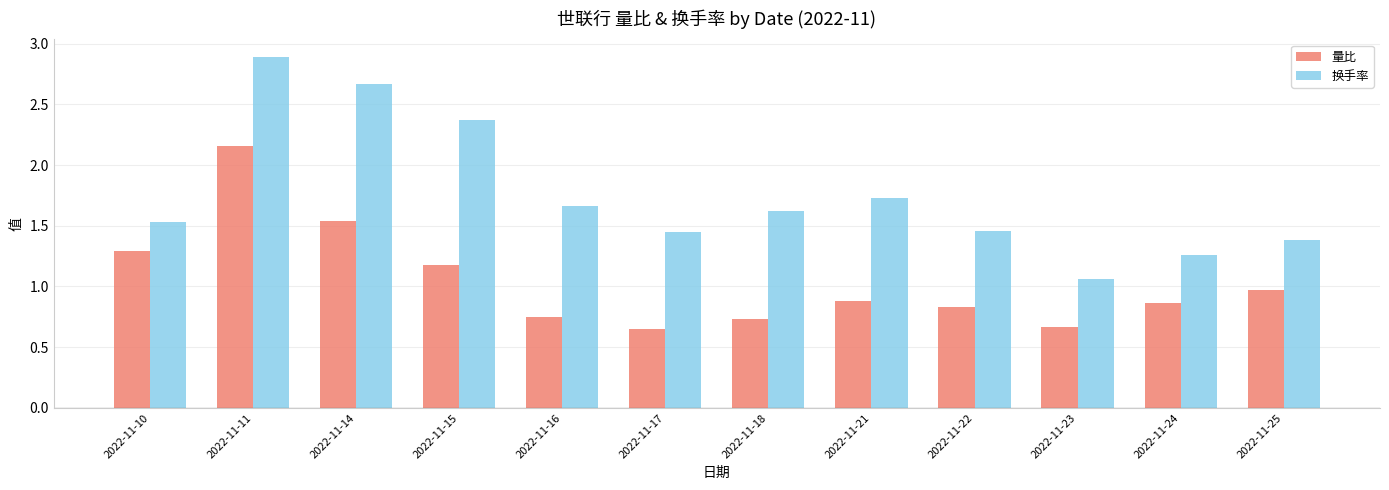

What is the difference between the 量比 values at 2022-11-24 and 2022-11-16?

0.1